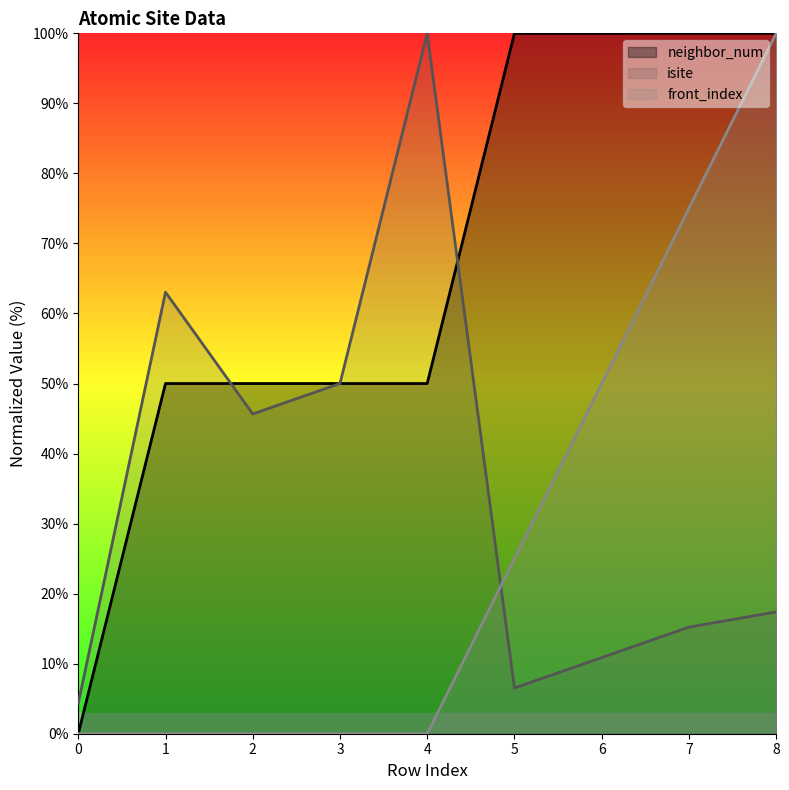

True or false: isite has a value of 4.3 at 0.

True